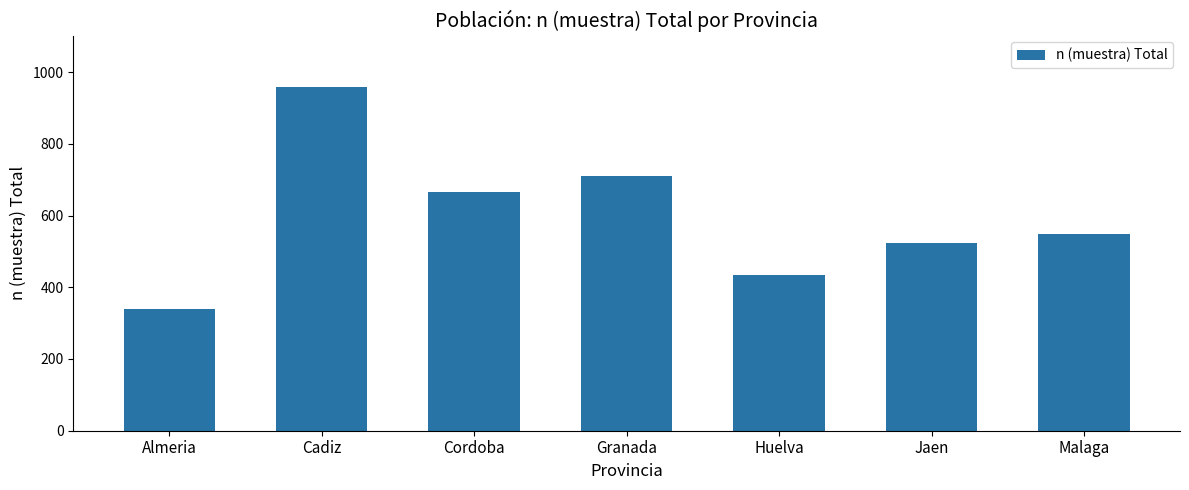

Where does the data first go above 549?

Cadiz